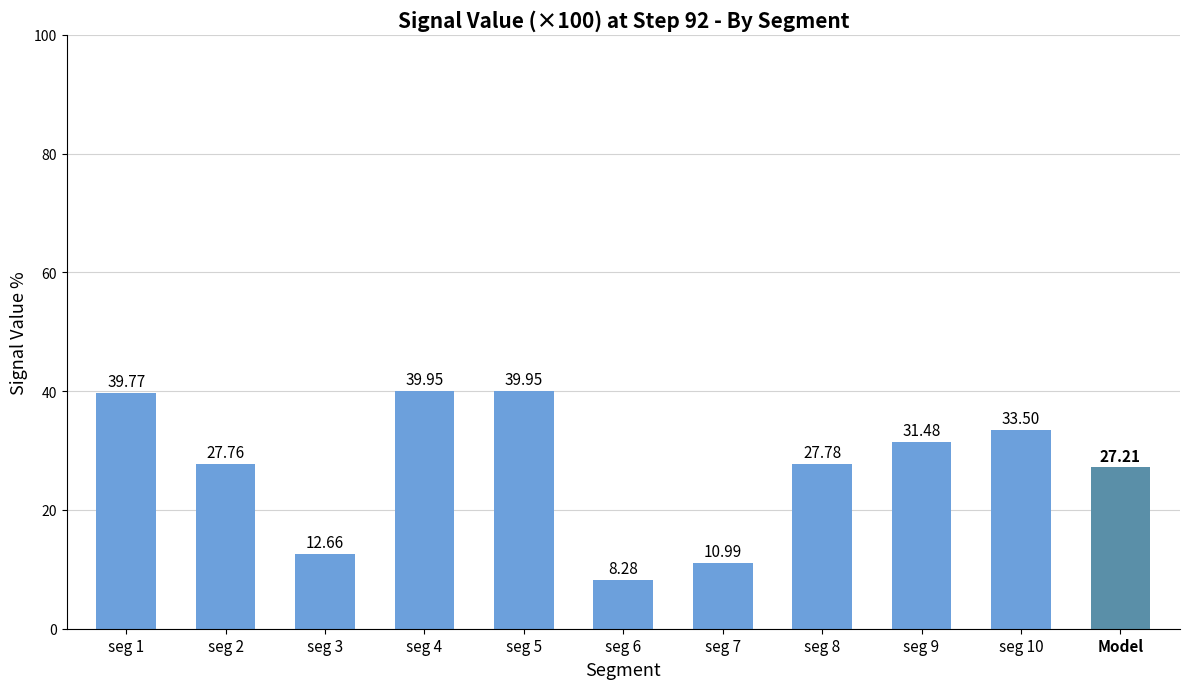

What is the minimum value shown in the chart?

8.3